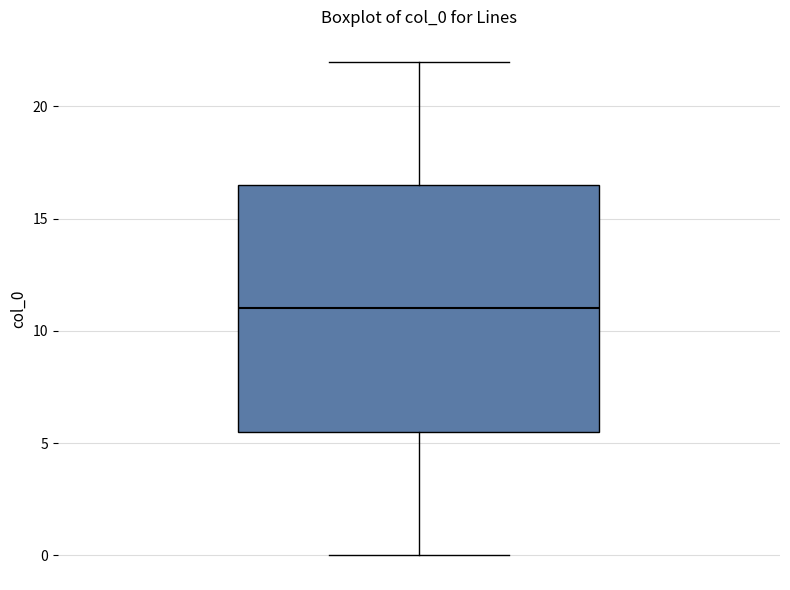

Transcribe this box plot: give where the median line is, the range the box spans, and where the two whiskers end, as read against the y-axis. The values are not printed on the chart, so give them approximately, as read against the axis.

median 11.0, box 5.5 to 16.5, whiskers 0.0 to 22.0